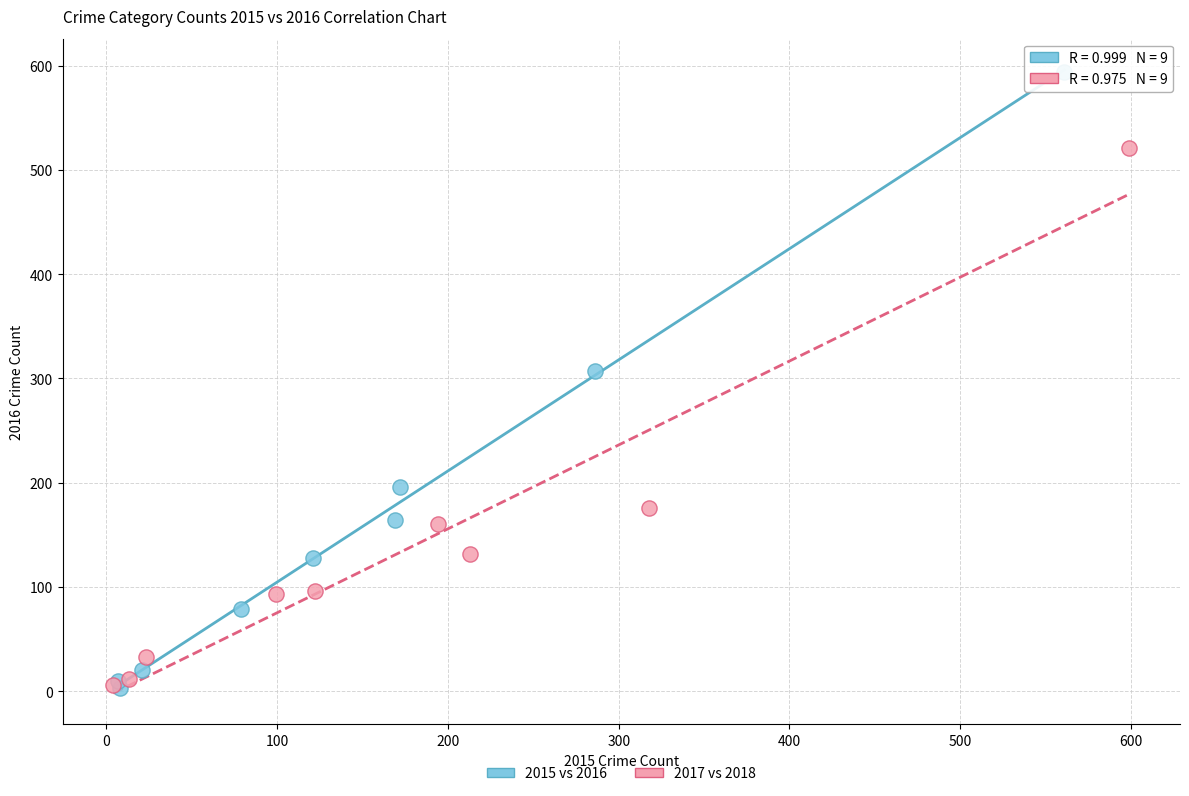

Which series contains the highest Y value?

2015 vs 2016